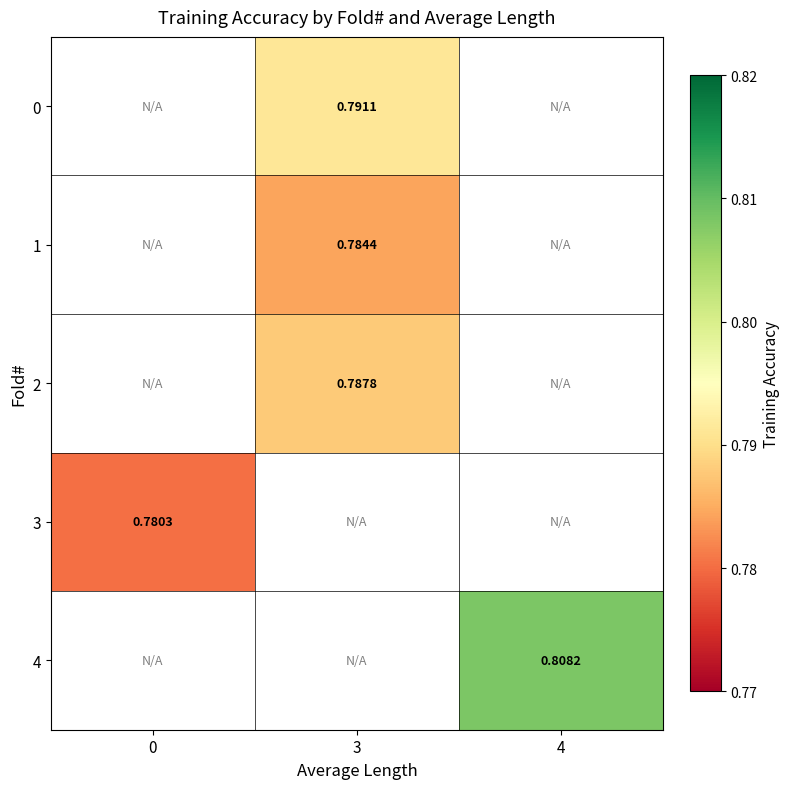

Is the value of 0 at 3 greater than the value of 2 at 3?

Yes